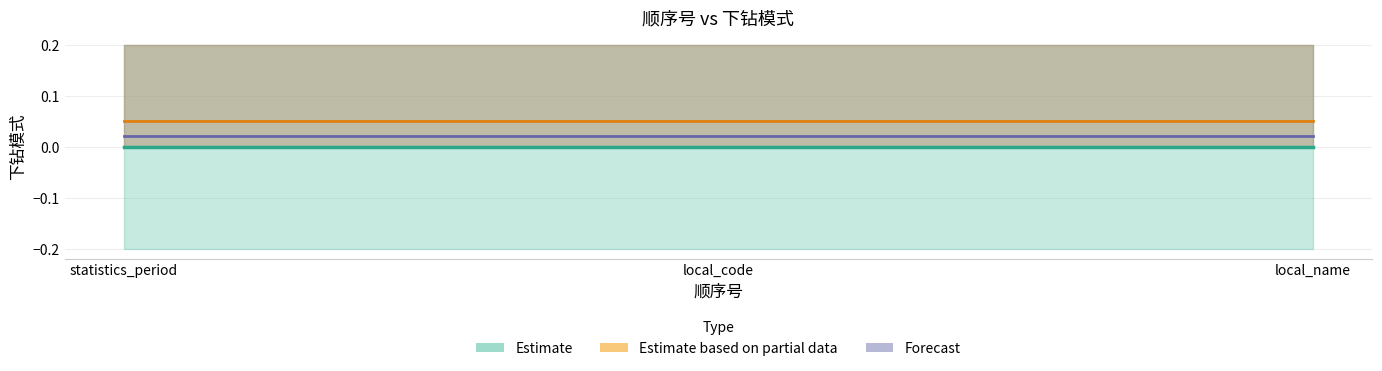

What is the total value across all series at statistics_period?

0.1